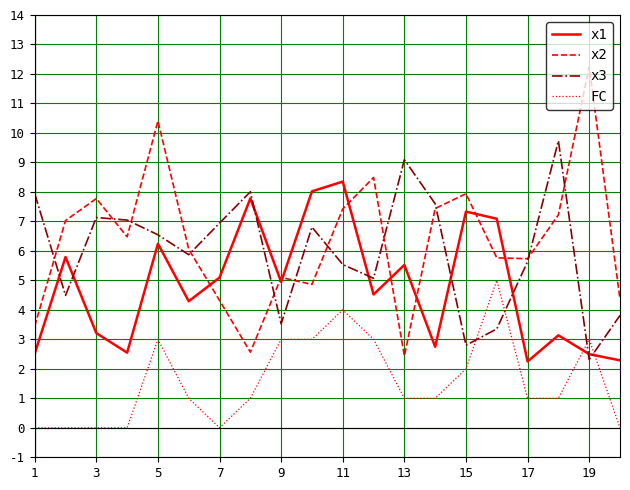

List the series in order of their peak value, lowest first.

FC, x1, x3, x2